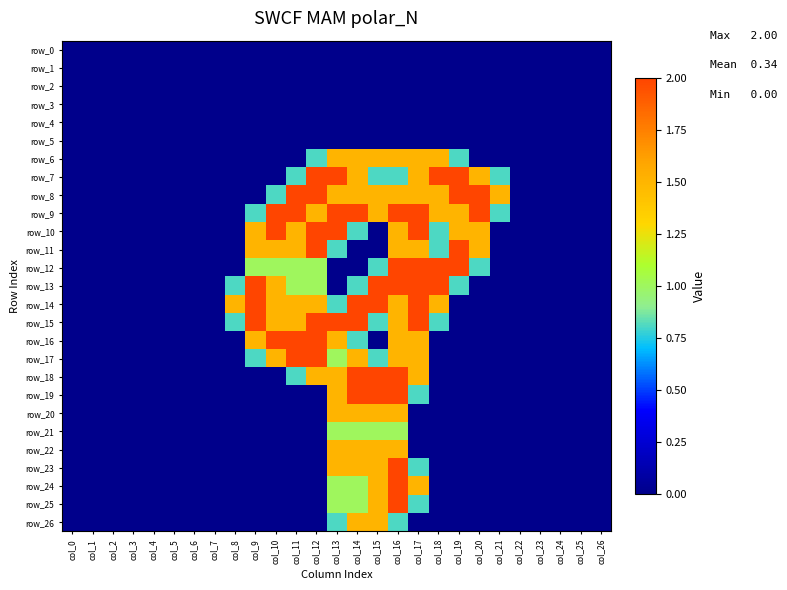

List the labels in order of row_1 value, largest first.

col_0, col_1, col_2, col_3, col_4, col_5, col_6, col_7, col_8, col_9, col_10, col_11, col_12, col_13, col_14, col_15, col_16, col_17, col_18, col_19, col_20, col_21, col_22, col_23, col_24, col_25, col_26